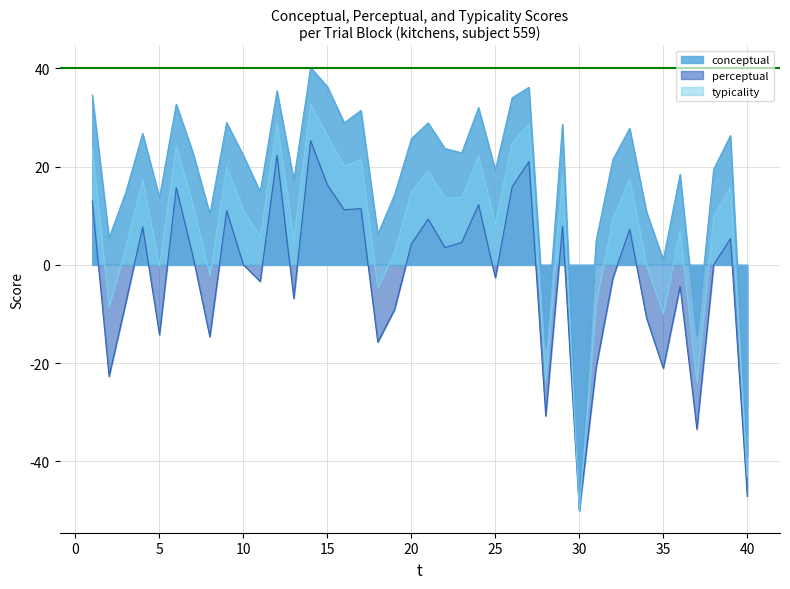

Reading left to right, list all the values displayed in this chart.

conceptual: 1=34.5	2=5.5	3=14.8	4=26.8	5=13.7	6=32.7	7=22.8	8=10.3	9=28.9	10=22.2	11=14.9	12=35.4	13=17.2	14=40.1	15=36.3	16=28.9	17=31.4	18=6.3	19=14.3	20=25.7	21=28.9	22=23.7	23=22.8	24=32.0	25=19.3	26=34.0	27=36.1	28=-16.6	29=28.6	30=-50.0	31=4.9	32=21.4	33=27.8	34=10.8	35=1.0	36=18.4	37=-14.5	38=19.5	39=26.3	40=-39.0
perceptual: 1=13.0	2=-22.7	3=-7.6	4=7.7	5=-14.2	6=15.7	7=1.6	8=-14.7	9=11.0	10=0.0	11=-3.4	12=22.3	13=-6.9	14=25.2	15=16.3	16=11.2	17=11.4	18=-15.7	19=-9.1	20=4.3	21=9.3	22=3.5	23=4.6	24=12.2	25=-2.6	26=15.9	27=21.0	28=-30.8	29=7.8	30=-50.0	31=-20.9	32=-2.7	33=7.2	34=-10.8	35=-21.1	36=-4.4	37=-33.5	38=0.0	39=5.3	40=-47.1
typicality: 1=23.8	2=-8.6	3=3.6	4=17.2	5=-0.3	6=24.2	7=12.2	8=-2.2	9=20.0	10=11.1	11=5.7	12=28.9	13=5.2	14=32.7	15=26.3	16=20.1	17=21.4	18=-4.7	19=2.6	20=15.0	21=19.1	22=13.6	23=13.7	24=22.1	25=8.3	26=24.9	27=28.6	28=-23.7	29=18.2	30=-50.0	31=-8.0	32=9.4	33=17.5	34=0.0	35=-10.0	36=7.0	37=-24.0	38=9.7	39=15.8	40=-43.0